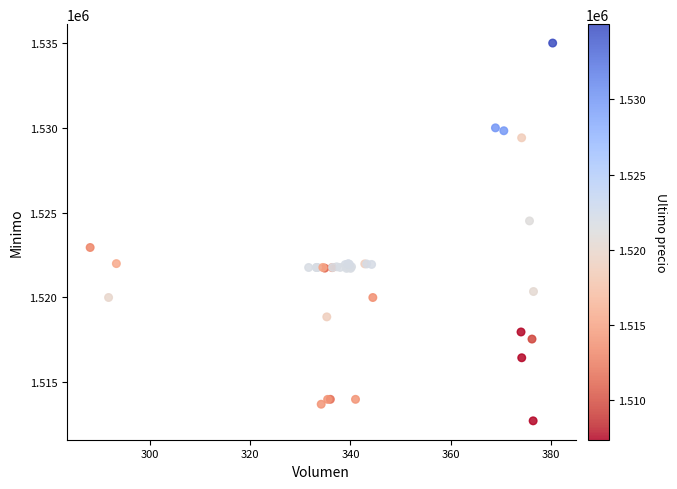

What Y value in the scatter plot is closest to 1523862?

1524513